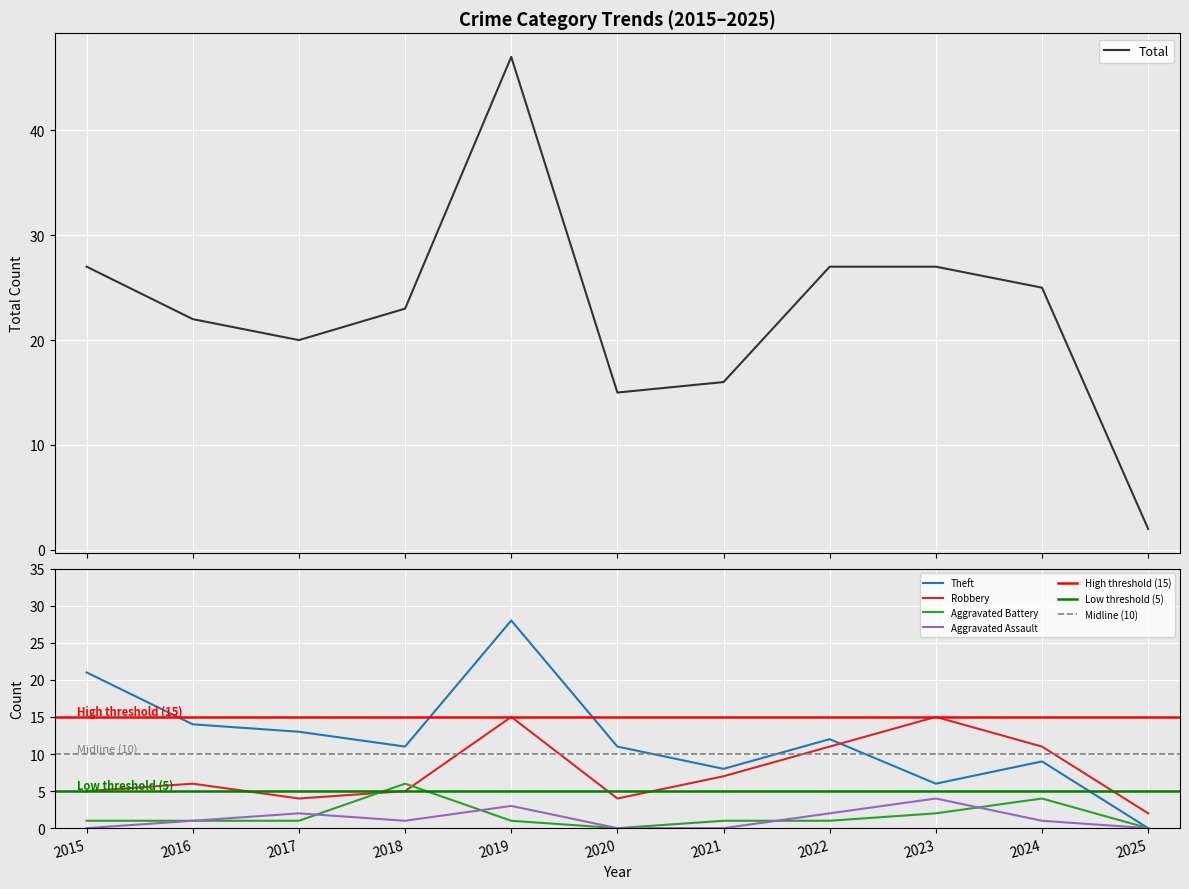

What is the difference between the Robbery values at 2018 and 2025?

3